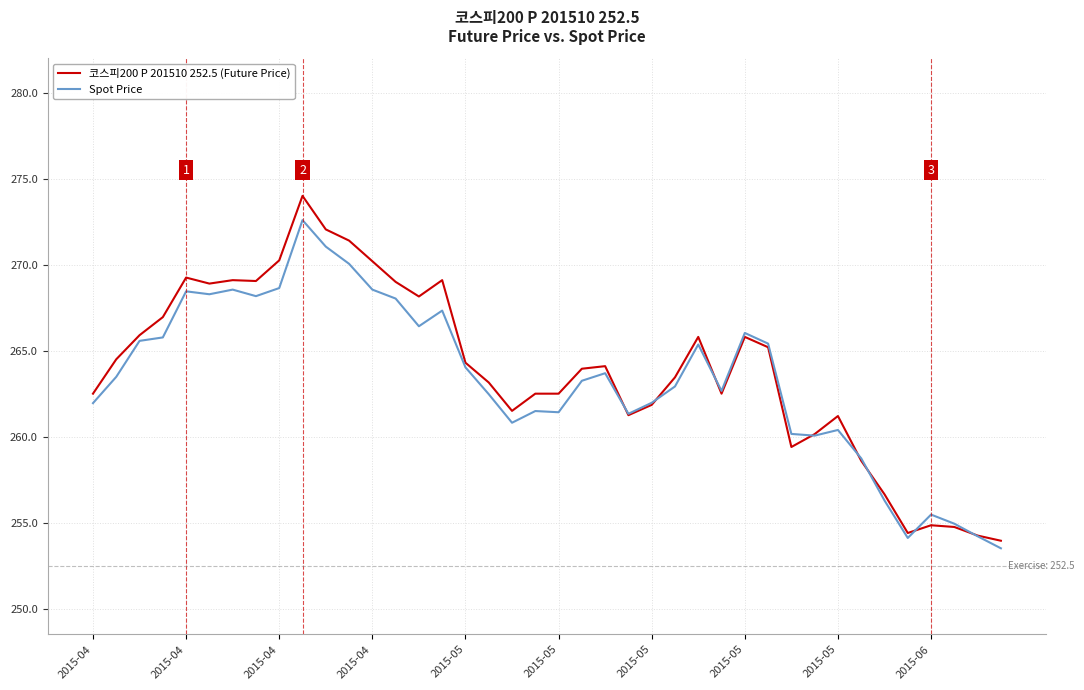

What is the highest value of the Spot Price series?

272.6